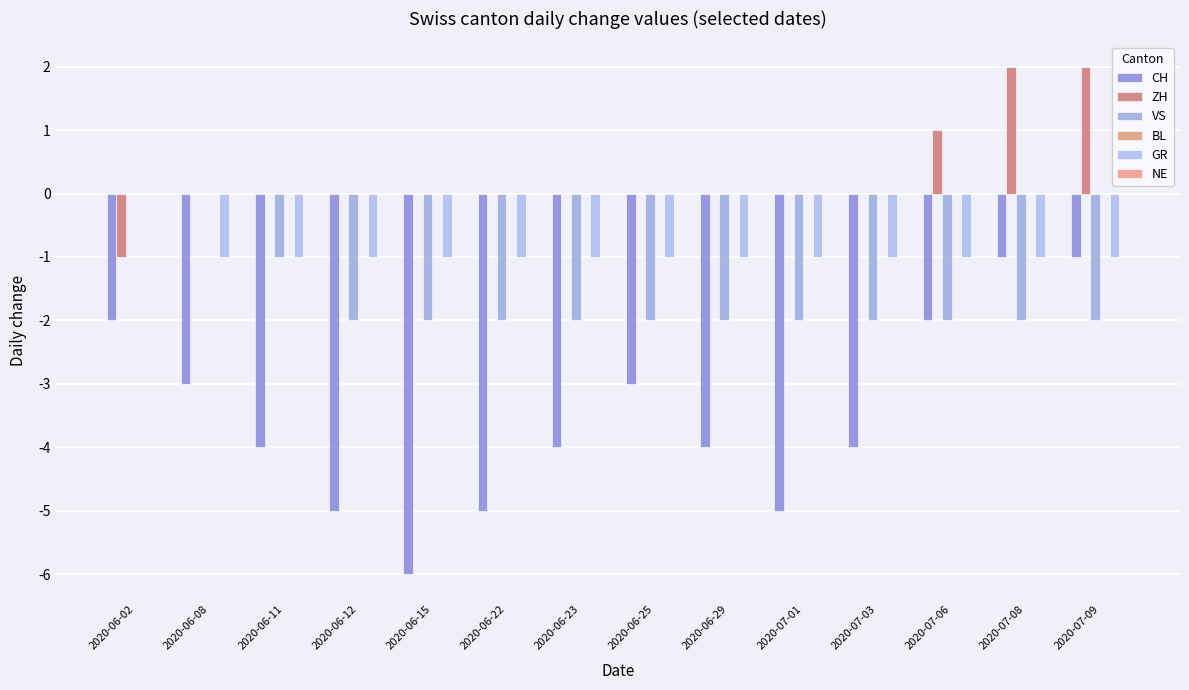

Are the bars grouped side by side (vs. stacked)?

Yes